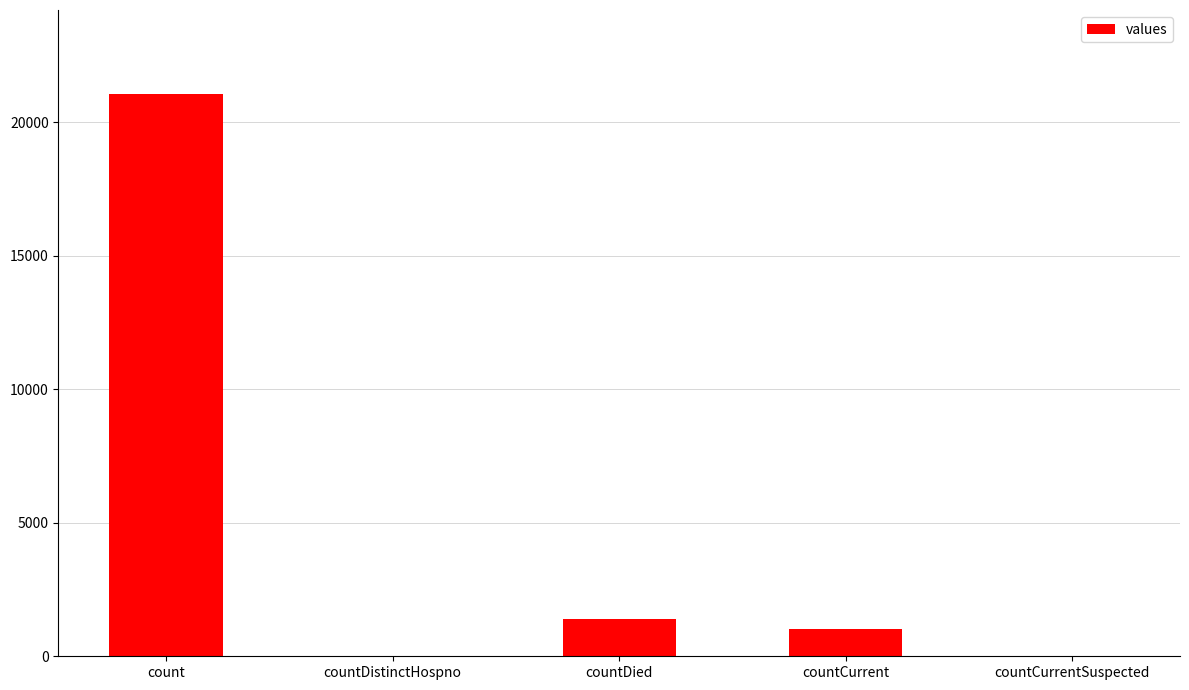

Is it true that the value at countCurrentSuspected is 0?

True